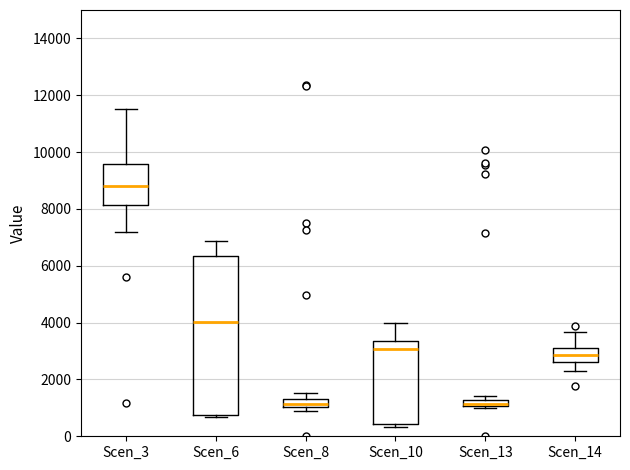

Where is the lower edge of the box for Scen_13 on the y-axis? The values are not printed on the chart, so give them approximately, as read against the axis.

1000